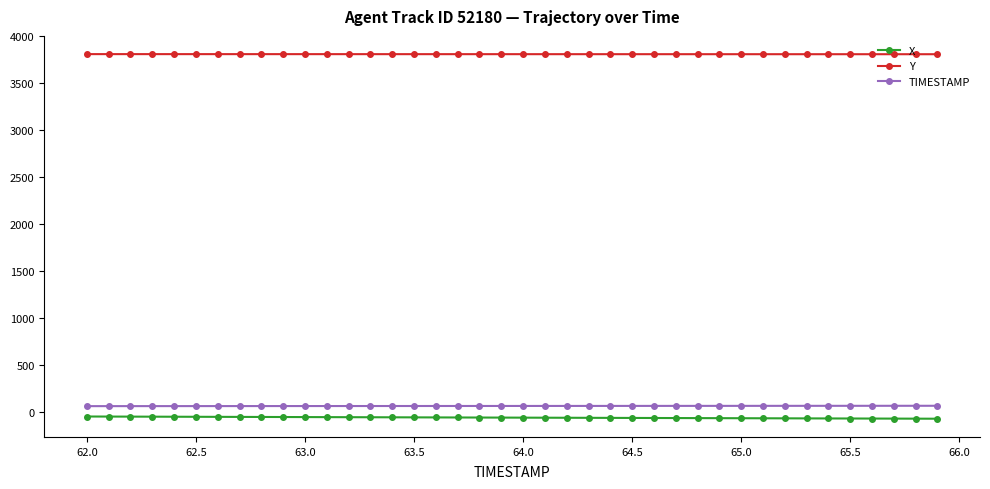

At how many categories does at least one series exceed 1021?

40